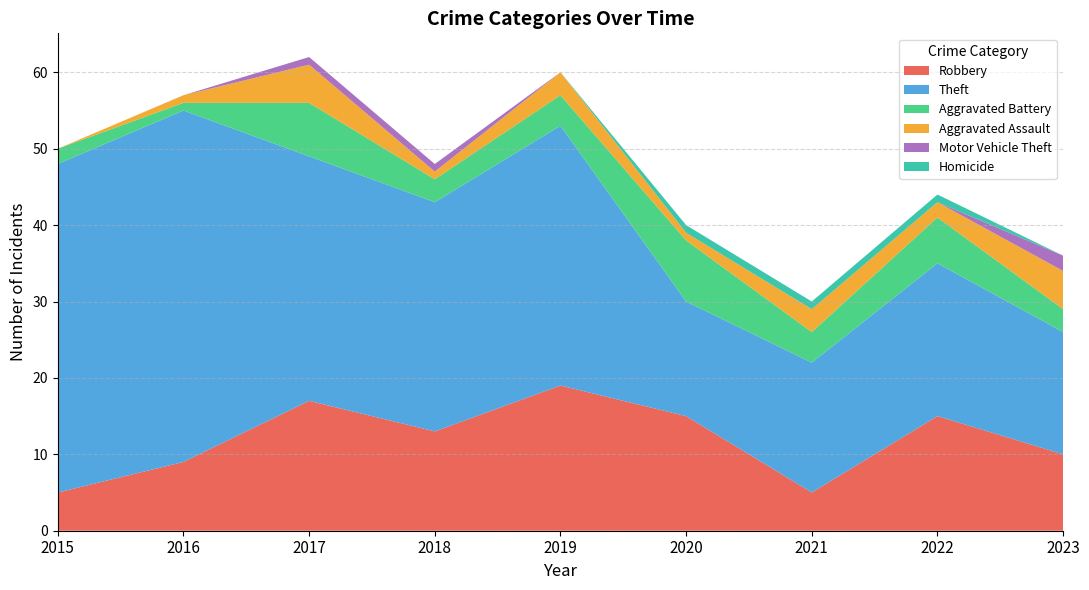

Reading left to right, list all the values displayed in this chart.

Robbery: 5	9	17	13	19	15	5	15	10
Theft: 43	46	32	30	34	15	17	20	16
Aggravated Battery: 2	1	7	3	4	8	4	6	3
Aggravated Assault: 0	1	5	1	3	1	3	2	5
Motor Vehicle Theft: 0	0	1	1	0	0	0	0	2
Homicide: 0	0	0	0	0	1	1	1	0